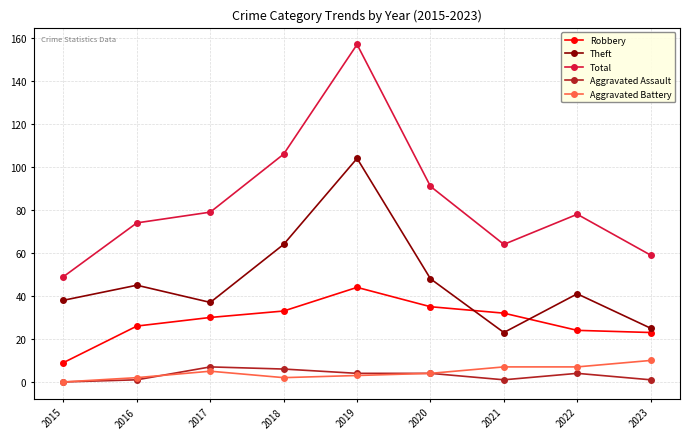

How many lines are shown in the chart?

5